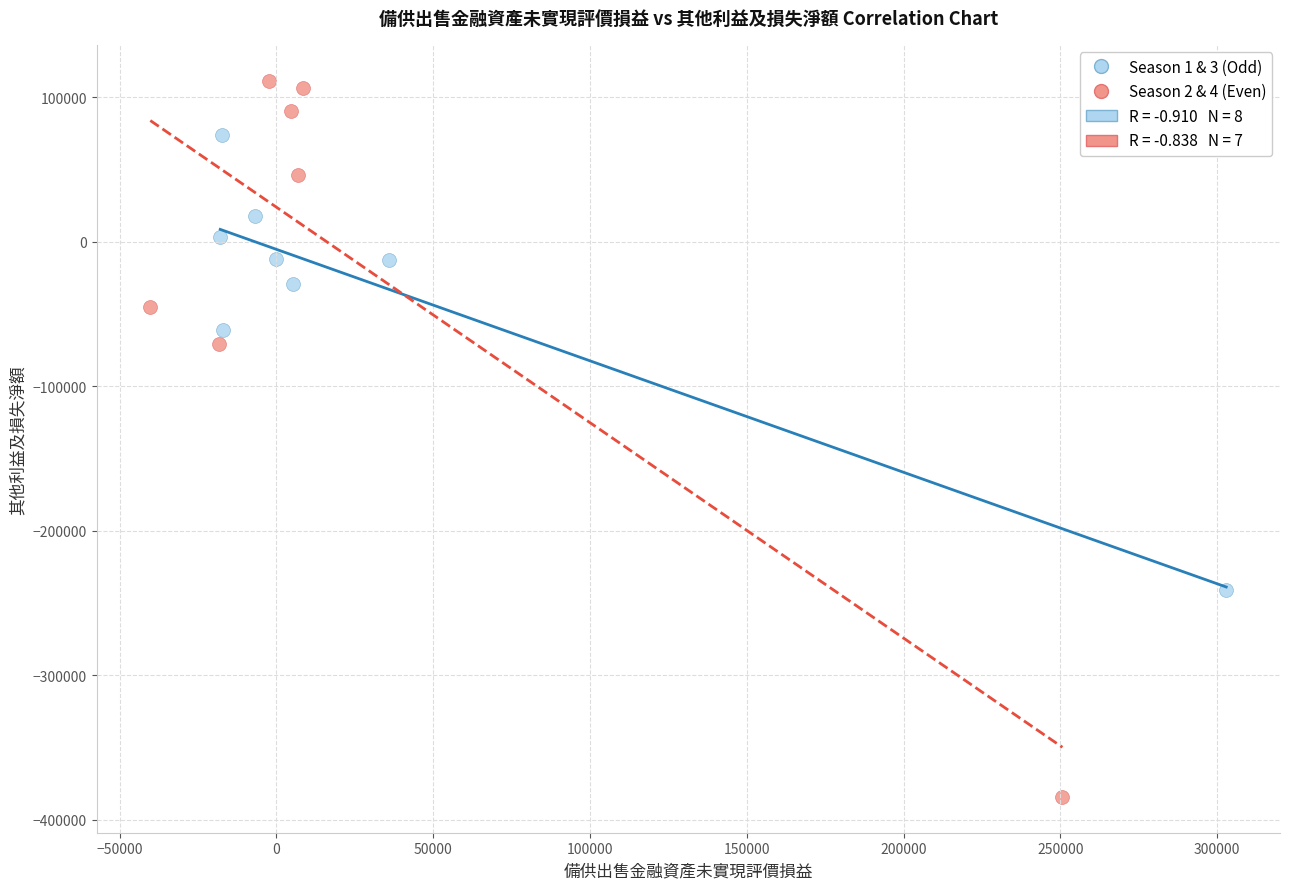

Which series reaches the minimum Y coordinate?

Season 2 & 4 (Even)